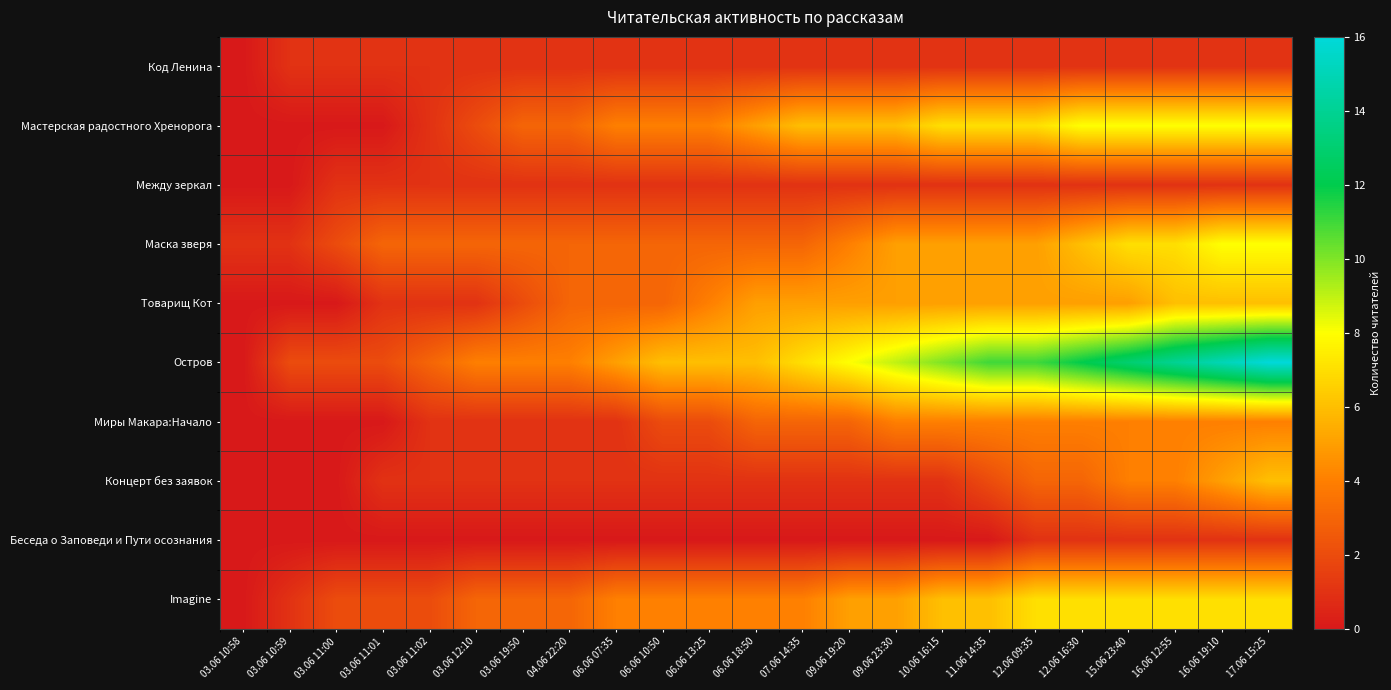

At 16.06 19:10, list the series in order from largest to smallest.

Остров, Мастерская радостного Хренорога, Маска зверя, Imagine, Товарищ Кот, Концерт без заявок, Миры Макара:Начало, Код Ленина, Между зеркал, Беседа о Заповеди и Пути осознания